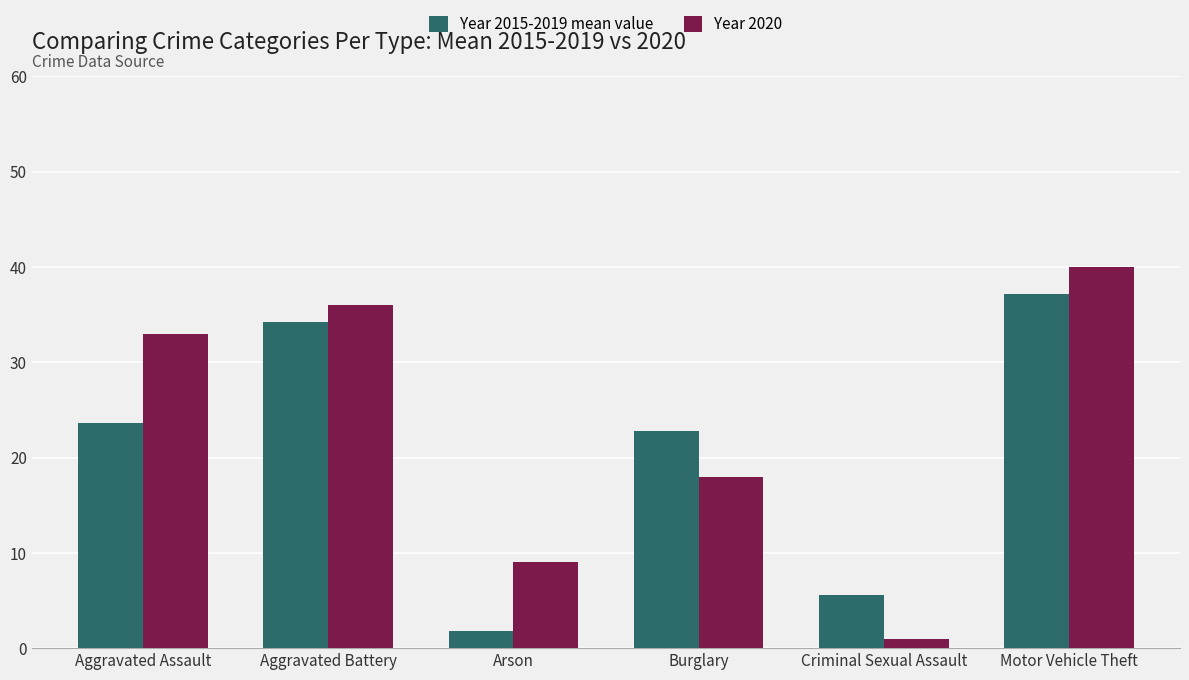

At which category is the sum across all series the highest?

Motor Vehicle Theft